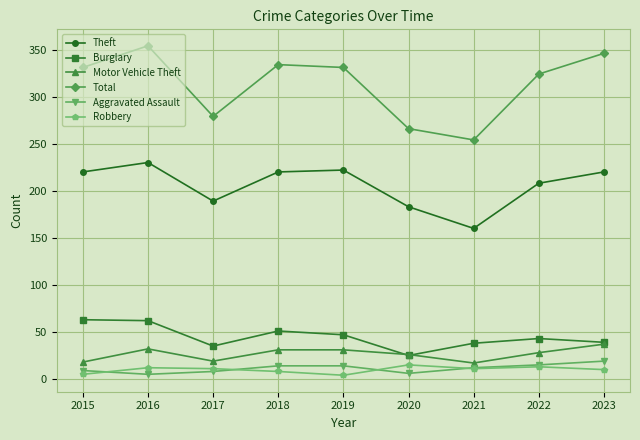

What is the difference between the maximum and minimum values in the Burglary series?

38